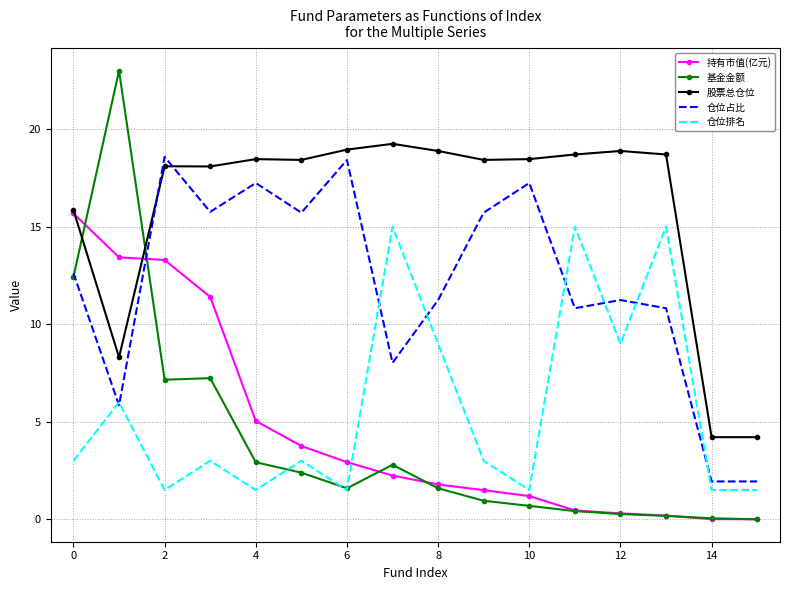

True or false: 仓位排名 and 股票总仓位 cross at least once.

False